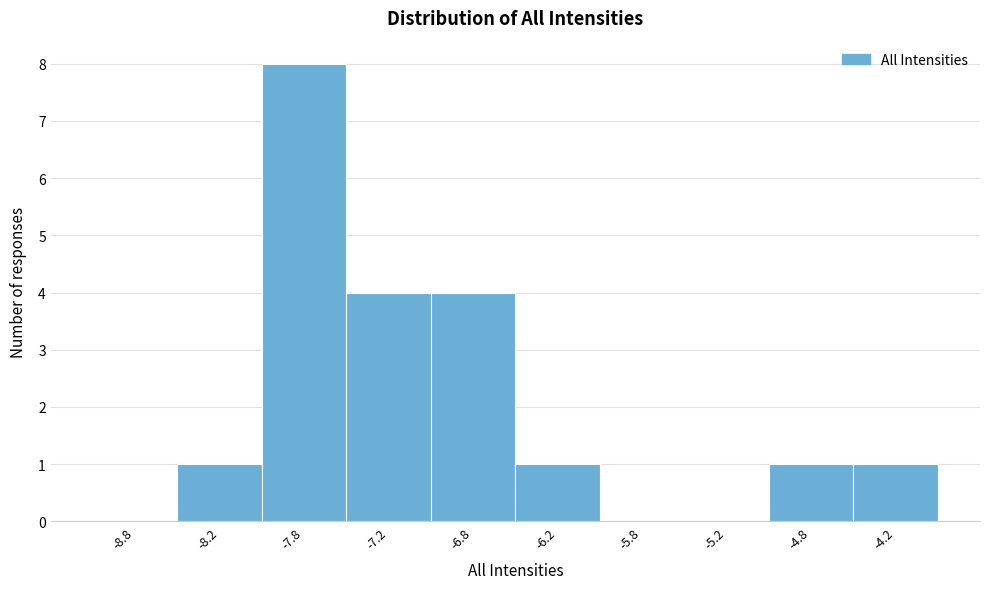

Over which range of the x-axis is the bar tallest?

-8.0 to -7.5